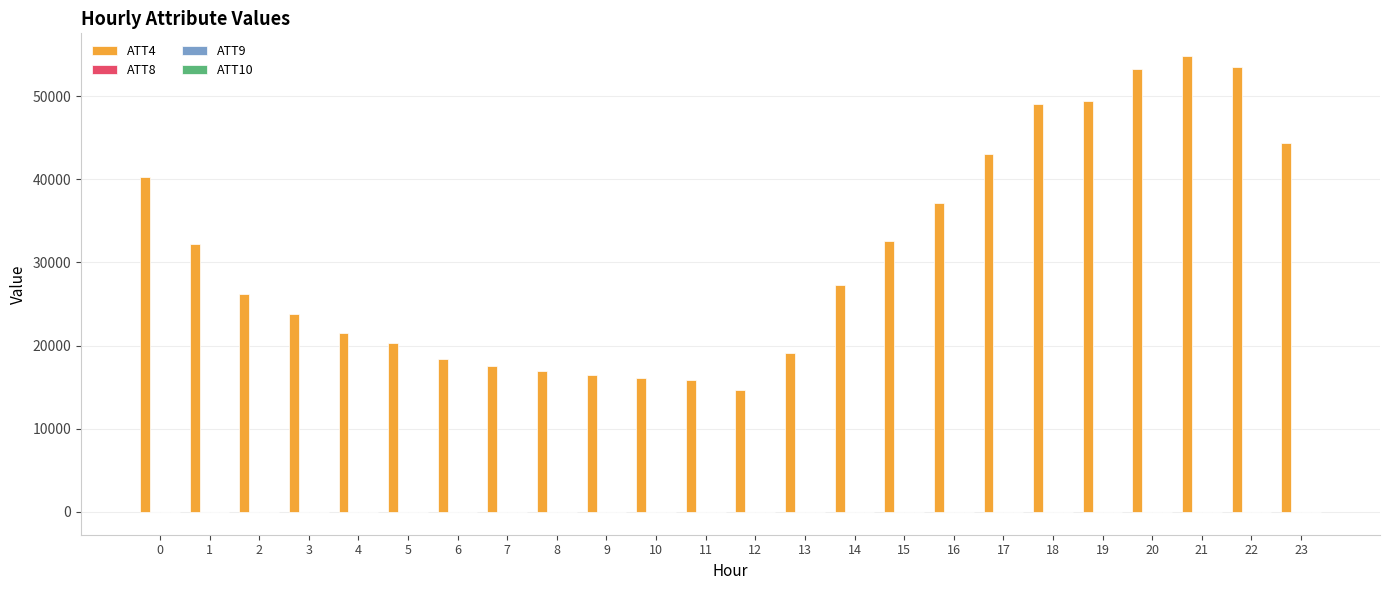

The value of ATT4 at 0 is 61023.8. True or false?

False